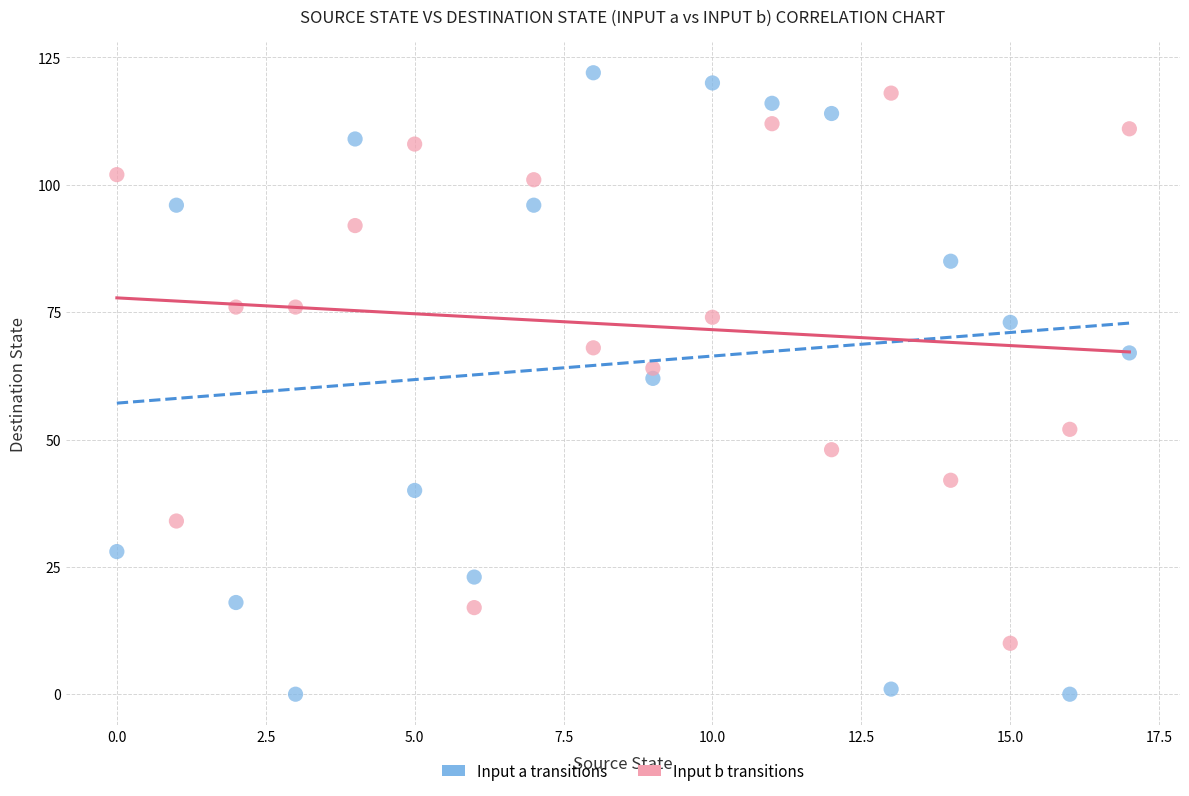

Across all data points, what is the range of Y values (max minus min)?

122